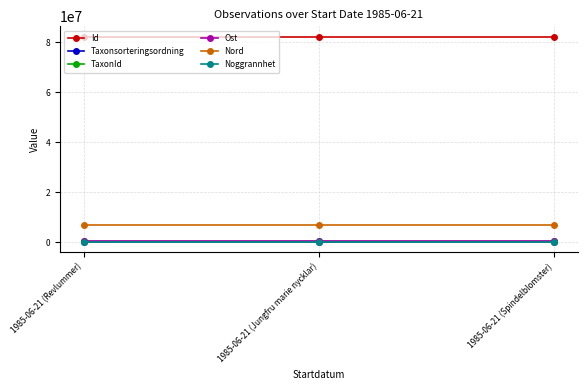

At which label does Id first exceed 82321444?

1985-06-21 (Revlummer)